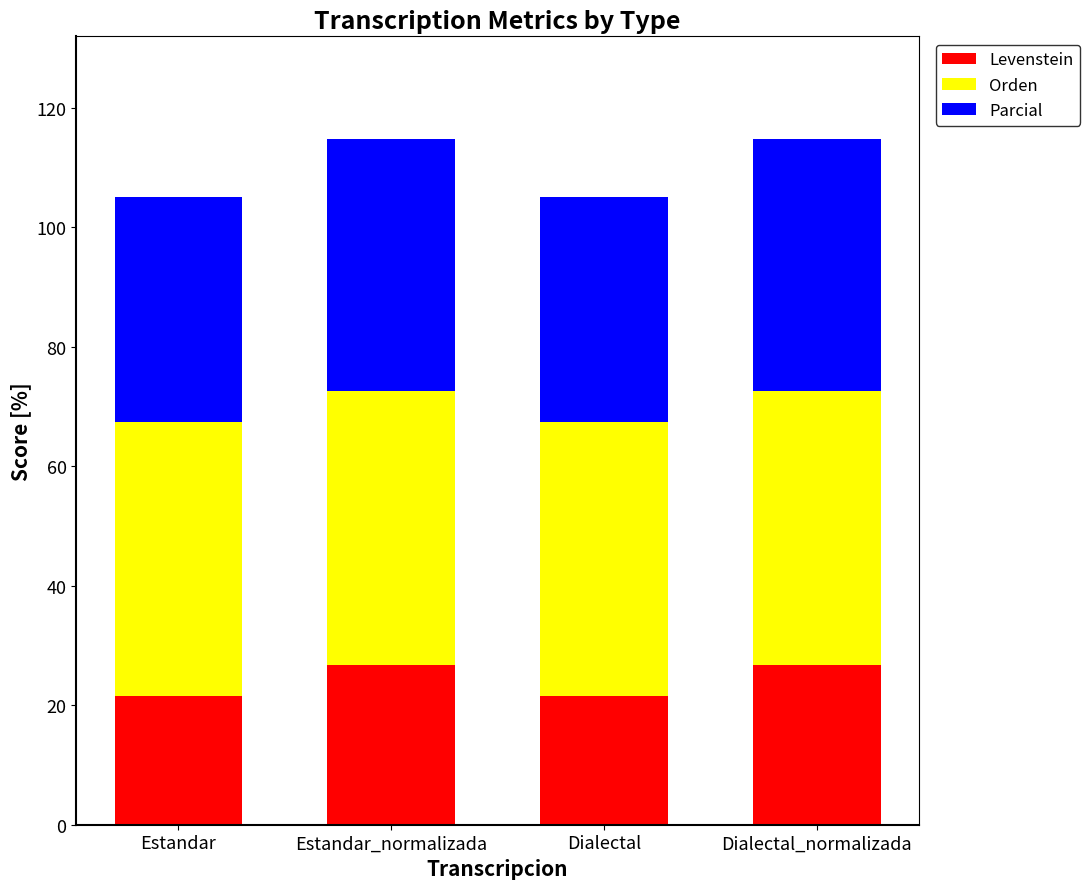

What is the difference between the maximum and second lowest values in the Levenstein series?

5.2